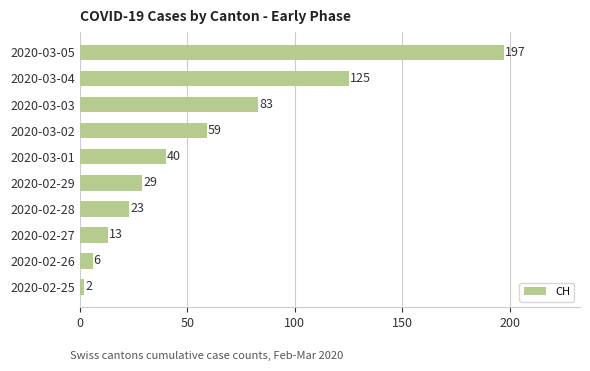

Rank the categories by value from lowest to highest.

2020-02-25, 2020-02-26, 2020-02-27, 2020-02-28, 2020-02-29, 2020-03-01, 2020-03-02, 2020-03-03, 2020-03-04, 2020-03-05